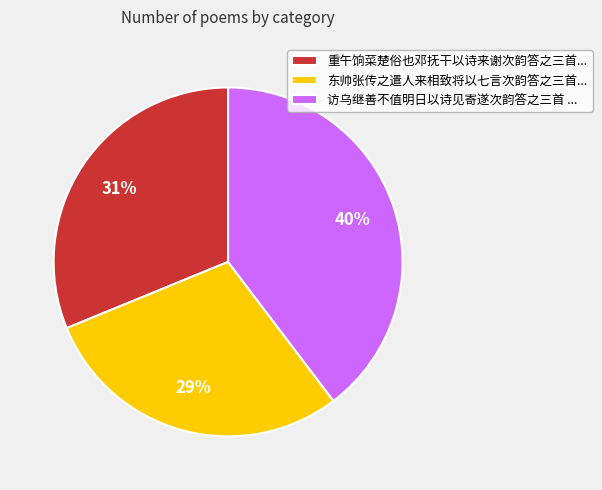

Combined, do 重午饷菜楚俗也邓抚干以诗来谢次韵答之三首... and 访乌继善不值明日以诗见寄遂次韵答之三首 ... account for over 50%?

Yes